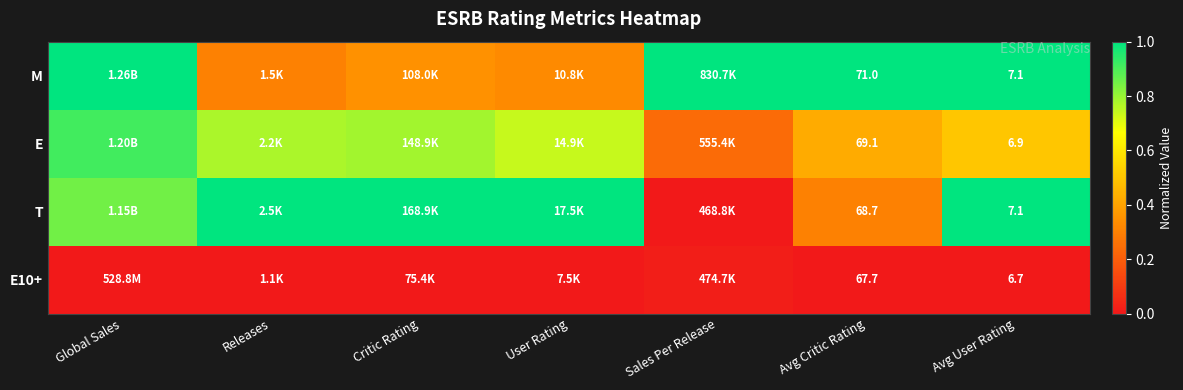

What is the total value across all series at Avg User Rating?

27.8